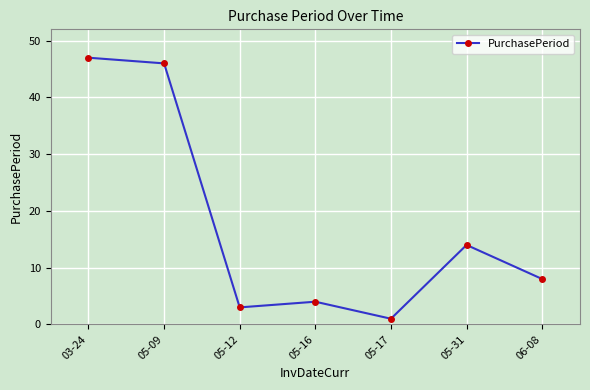

What is the label of the 7th point from the right?

03-24